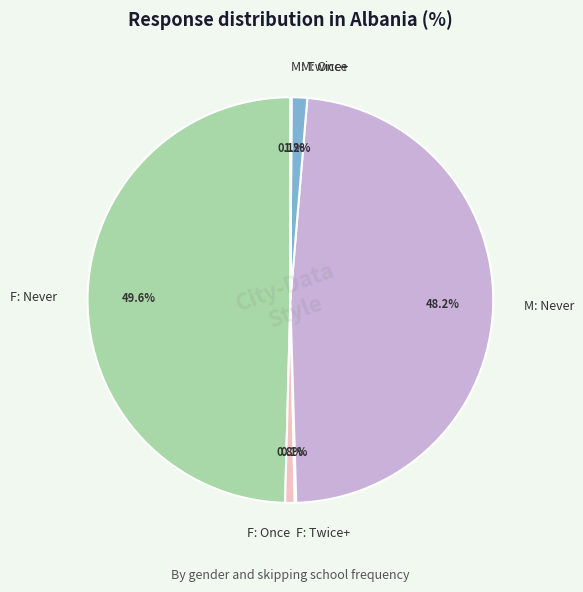

Is M: Once the majority of the pie?

No